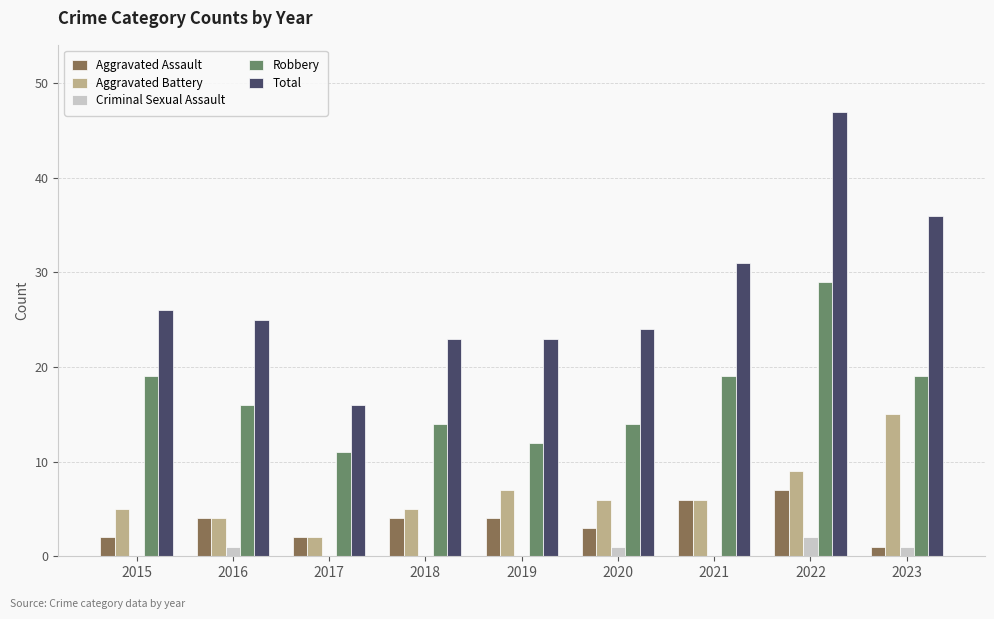

What value does the Robbery series have at 2019?

12